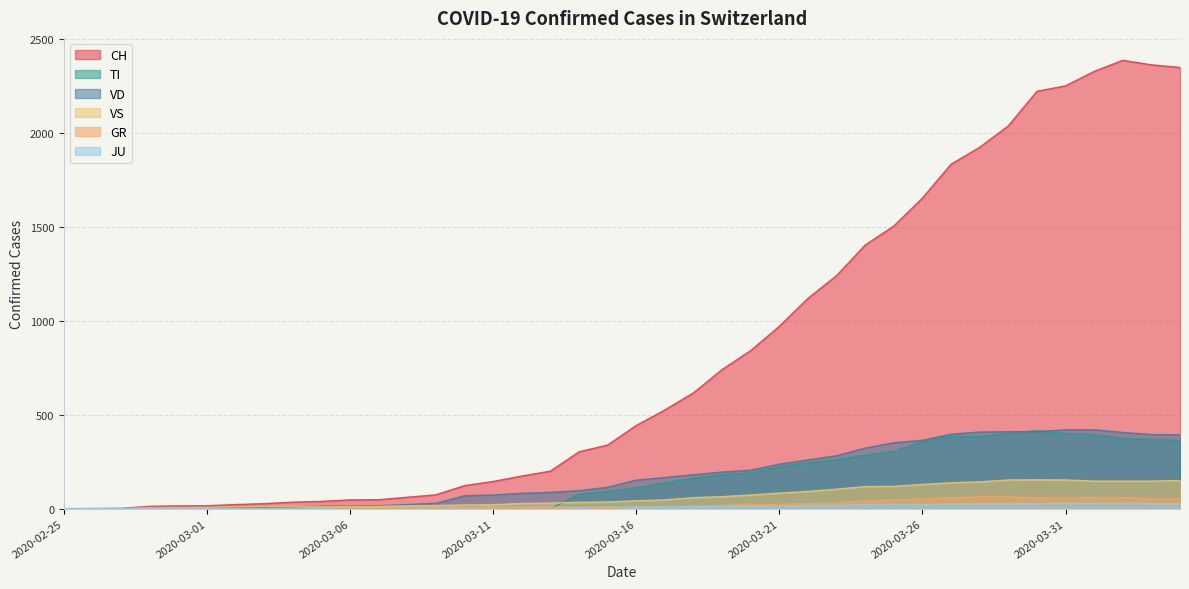

Reading left to right, list all the values displayed in this chart.

CH: 2020-02-25=0	2020-02-26=1	2020-02-27=2	2020-02-28=13	2020-02-29=15	2020-03-01=16	2020-03-02=22	2020-03-03=27	2020-03-04=35	2020-03-05=39	2020-03-06=47	2020-03-07=48	2020-03-08=61	2020-03-09=74	2020-03-10=123	2020-03-11=145	2020-03-12=174	2020-03-13=200	2020-03-14=303	2020-03-15=339	2020-03-16=443	2020-03-17=526	2020-03-18=617	2020-03-19=741	2020-03-20=842	2020-03-21=971	2020-03-22=1120	2020-03-23=1241	2020-03-24=1404	2020-03-25=1505	2020-03-26=1654	2020-03-27=1834	2020-03-28=1924	2020-03-29=2038	2020-03-30=2222	2020-03-31=2251	2020-04-01=2328	2020-04-02=2387	2020-04-03=2363	2020-04-04=2349
TI: 2020-02-25=0	2020-02-26=0	2020-02-27=0	2020-02-28=0	2020-02-29=0	2020-03-01=0	2020-03-02=0	2020-03-03=0	2020-03-04=0	2020-03-05=0	2020-03-06=0	2020-03-07=0	2020-03-08=0	2020-03-09=0	2020-03-10=0	2020-03-11=0	2020-03-12=0	2020-03-13=0	2020-03-14=77	2020-03-15=92	2020-03-16=112	2020-03-17=137	2020-03-18=163	2020-03-19=182	2020-03-20=190	2020-03-21=224	2020-03-22=246	2020-03-23=261	2020-03-24=285	2020-03-25=306	2020-03-26=358	2020-03-27=386	2020-03-28=385	2020-03-29=402	2020-03-30=415	2020-03-31=401	2020-04-01=396	2020-04-02=374	2020-04-03=370	2020-04-04=363
VD: 2020-02-25=0	2020-02-26=0	2020-02-27=0	2020-02-28=4	2020-02-29=4	2020-03-01=4	2020-03-02=6	2020-03-03=8	2020-03-04=11	2020-03-05=14	2020-03-06=15	2020-03-07=16	2020-03-08=22	2020-03-09=29	2020-03-10=69	2020-03-11=73	2020-03-12=82	2020-03-13=87	2020-03-14=96	2020-03-15=114	2020-03-16=152	2020-03-17=166	2020-03-18=181	2020-03-19=195	2020-03-20=205	2020-03-21=237	2020-03-22=260	2020-03-23=282	2020-03-24=323	2020-03-25=351	2020-03-26=364	2020-03-27=397	2020-03-28=408	2020-03-29=410	2020-03-30=411	2020-03-31=420	2020-04-01=420	2020-04-02=406	2020-04-03=395	2020-04-04=393
VS: 2020-02-25=0	2020-02-26=0	2020-02-27=0	2020-02-28=6	2020-02-29=6	2020-03-01=7	2020-03-02=10	2020-03-03=12	2020-03-04=13	2020-03-05=11	2020-03-06=12	2020-03-07=12	2020-03-08=16	2020-03-09=17	2020-03-10=20	2020-03-11=21	2020-03-12=28	2020-03-13=30	2020-03-14=34	2020-03-15=36	2020-03-16=42	2020-03-17=47	2020-03-18=59	2020-03-19=64	2020-03-20=73	2020-03-21=83	2020-03-22=92	2020-03-23=104	2020-03-24=118	2020-03-25=119	2020-03-26=129	2020-03-27=138	2020-03-28=143	2020-03-29=153	2020-03-30=154	2020-03-31=153	2020-04-01=147	2020-04-02=147	2020-04-03=147	2020-04-04=150
GR: 2020-02-25=0	2020-02-26=0	2020-02-27=0	2020-02-28=0	2020-02-29=0	2020-03-01=0	2020-03-02=0	2020-03-03=0	2020-03-04=0	2020-03-05=0	2020-03-06=0	2020-03-07=0	2020-03-08=0	2020-03-09=0	2020-03-10=0	2020-03-11=0	2020-03-12=0	2020-03-13=0	2020-03-14=6	2020-03-15=0	2020-03-16=9	2020-03-17=9	2020-03-18=13	2020-03-19=18	2020-03-20=24	2020-03-21=24	2020-03-22=27	2020-03-23=29	2020-03-24=43	2020-03-25=45	2020-03-26=52	2020-03-27=58	2020-03-28=63	2020-03-29=63	2020-03-30=58	2020-03-31=58	2020-04-01=59	2020-04-02=60	2020-04-03=51	2020-04-04=52
JU: 2020-02-25=0	2020-02-26=0	2020-02-27=1	2020-02-28=1	2020-02-29=1	2020-03-01=1	2020-03-02=1	2020-03-03=1	2020-03-04=1	2020-03-05=2	2020-03-06=5	2020-03-07=5	2020-03-08=5	2020-03-09=5	2020-03-10=5	2020-03-11=6	2020-03-12=6	2020-03-13=8	2020-03-14=8	2020-03-15=9	2020-03-16=9	2020-03-17=11	2020-03-18=11	2020-03-19=12	2020-03-20=14	2020-03-21=13	2020-03-22=18	2020-03-23=18	2020-03-24=22	2020-03-25=23	2020-03-26=22	2020-03-27=25	2020-03-28=27	2020-03-29=28	2020-03-30=28	2020-03-31=29	2020-04-01=29	2020-04-02=29	2020-04-03=28	2020-04-04=27